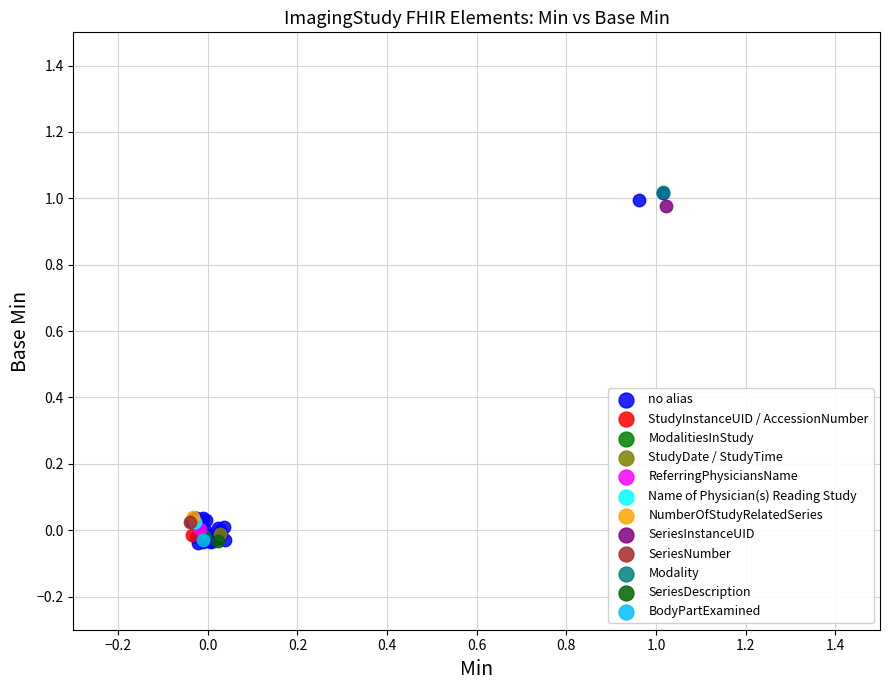

What are all the series names shown in the legend?

no alias, StudyInstanceUID / AccessionNumber, ModalitiesInStudy, StudyDate / StudyTime, ReferringPhysiciansName, Name of Physician(s) Reading Study, NumberOfStudyRelatedSeries, SeriesInstanceUID, SeriesNumber, Modality, SeriesDescription, BodyPartExamined